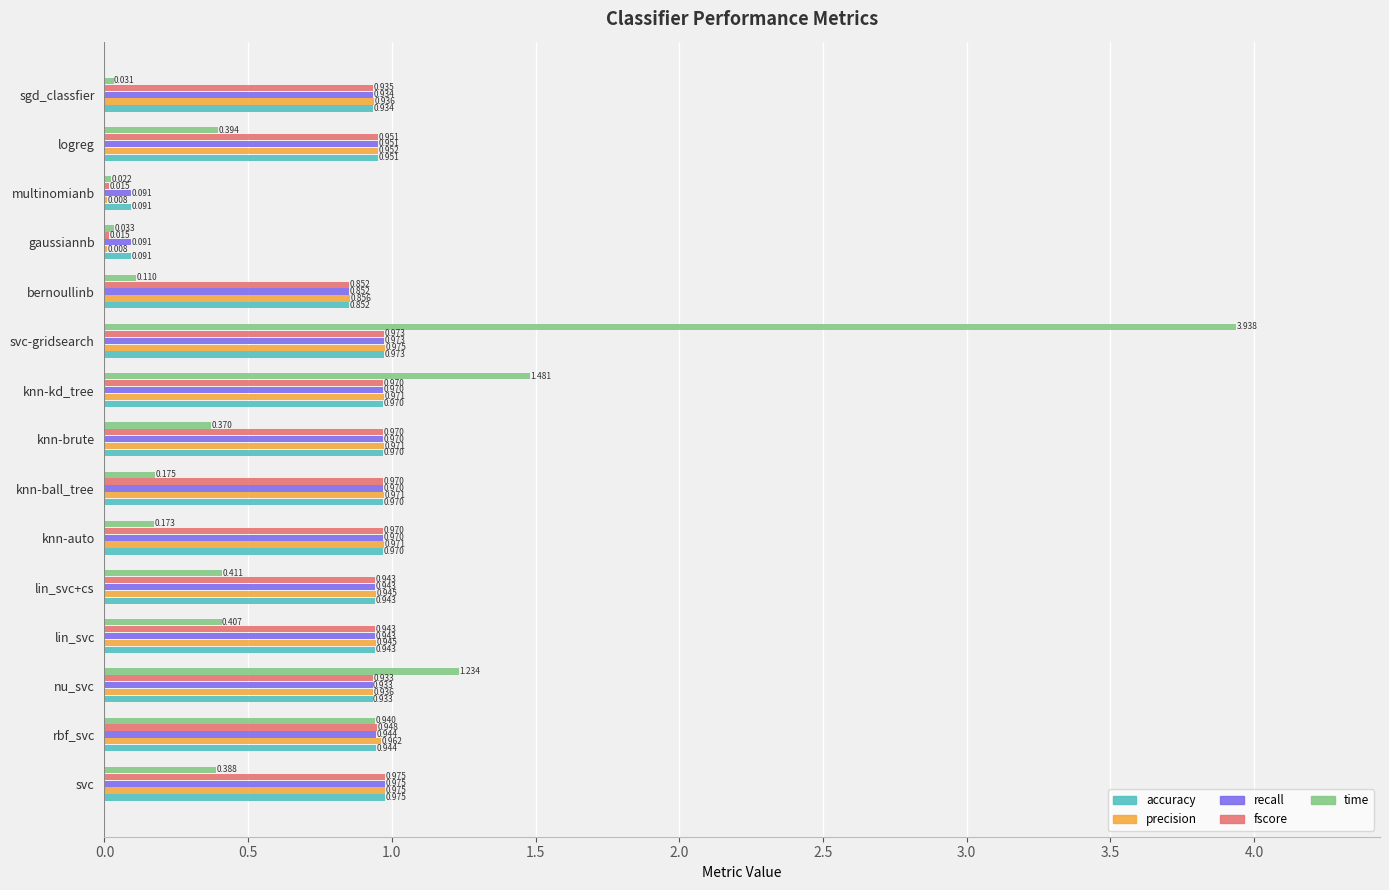

What is the average value of the precision series?

0.8